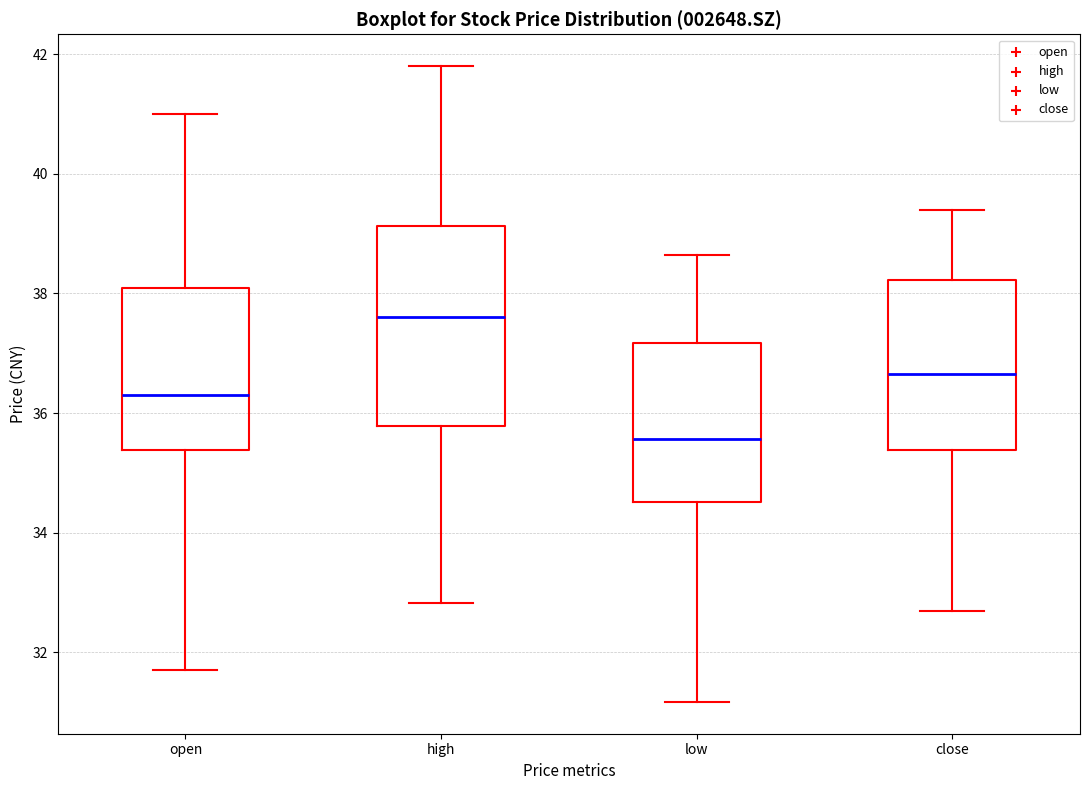

Which box's median line is the lowest?

low